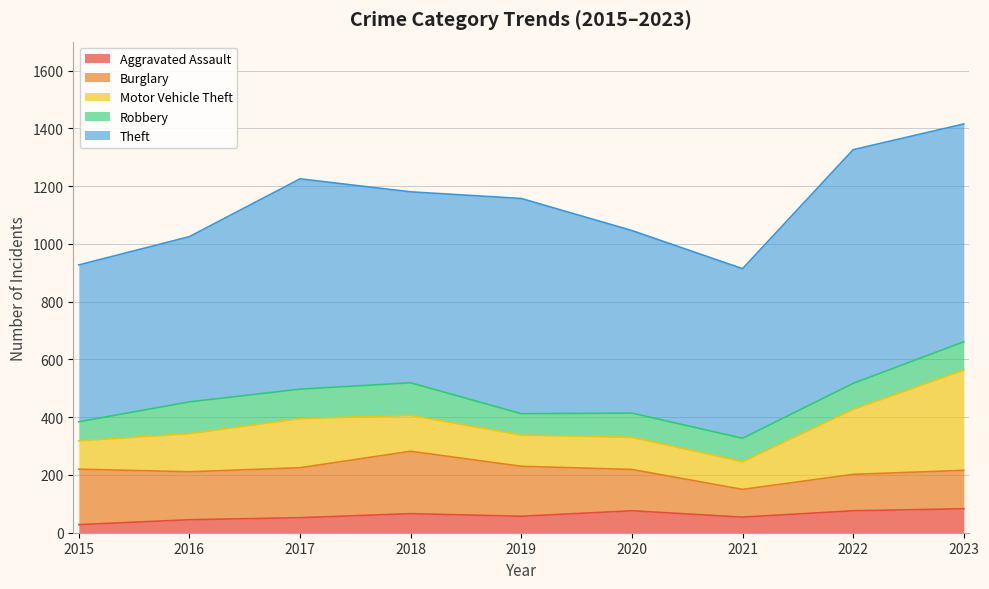

What is the value of the Burglary point at the 2nd from the left?

166